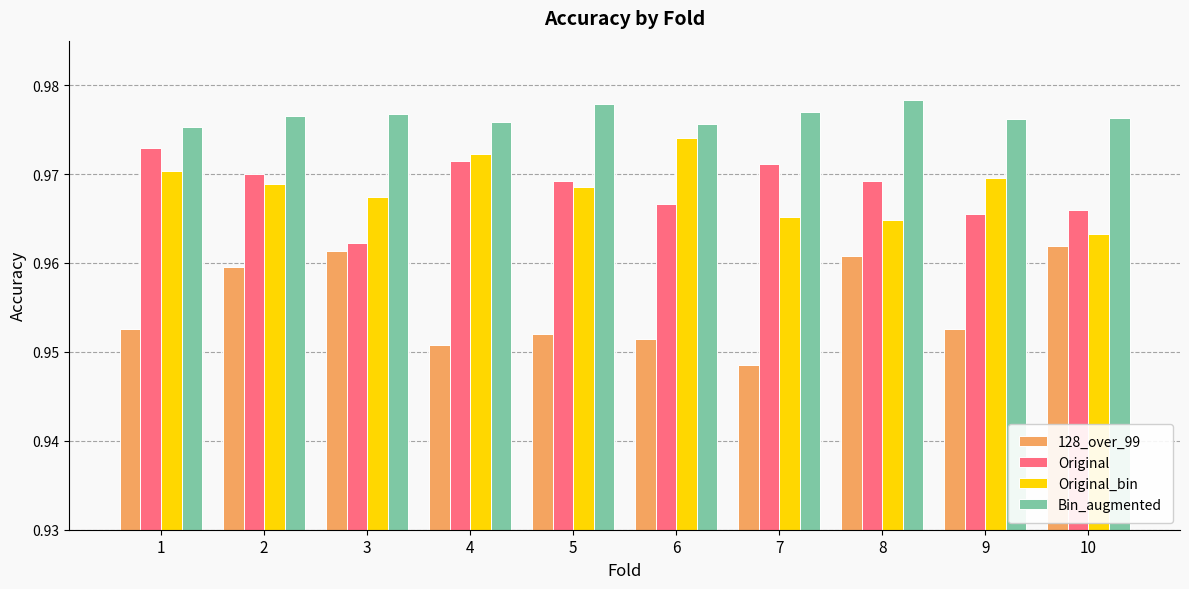

How many Original_bin values are between 0 and 1?

10